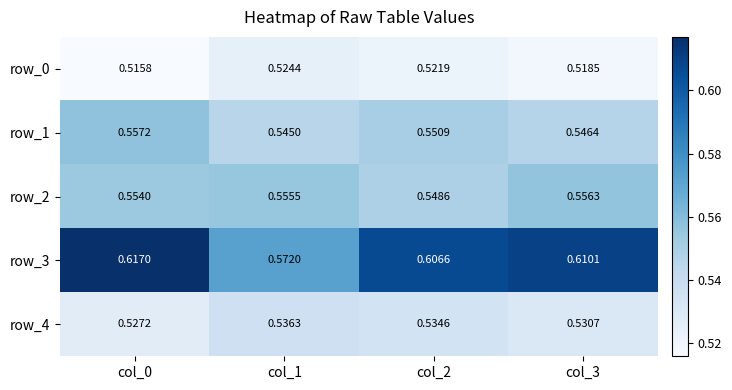

Is the value of row_2 at col_0 greater than the value of row_0 at col_0?

Yes